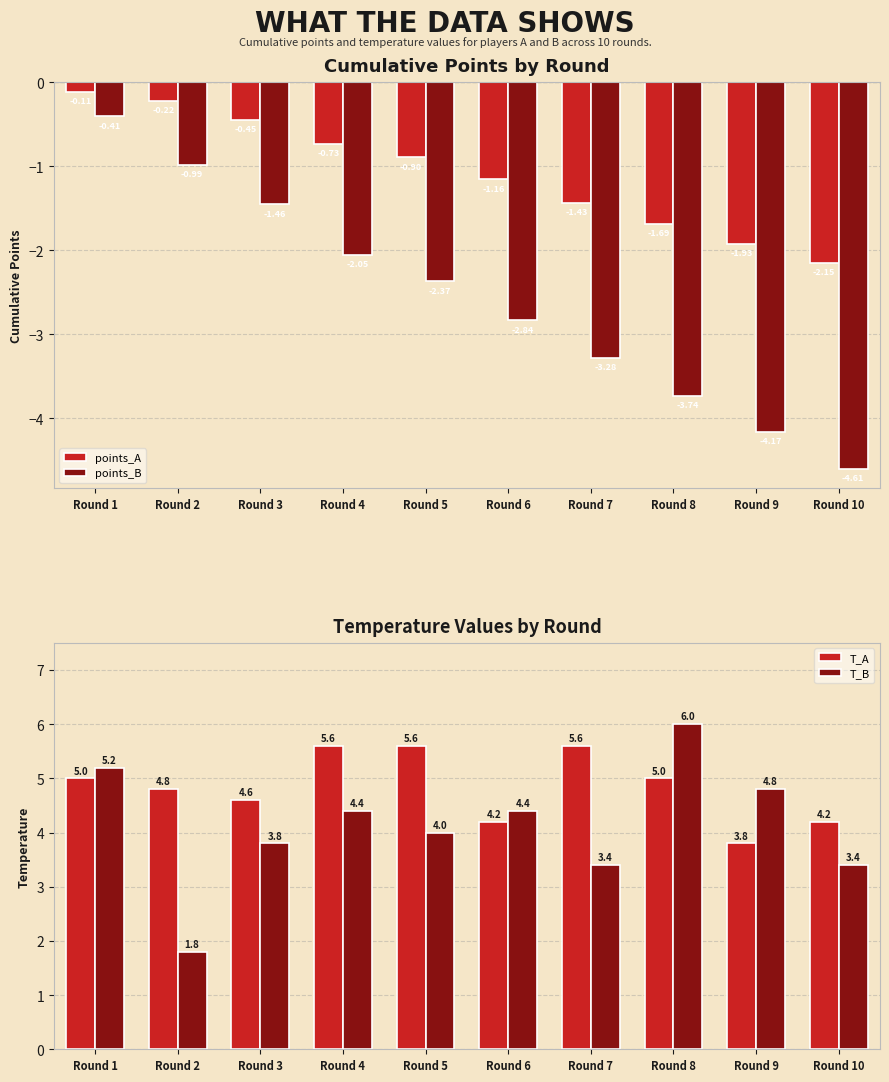

What is the value of the T_A bar at the 2nd from the left?

4.8